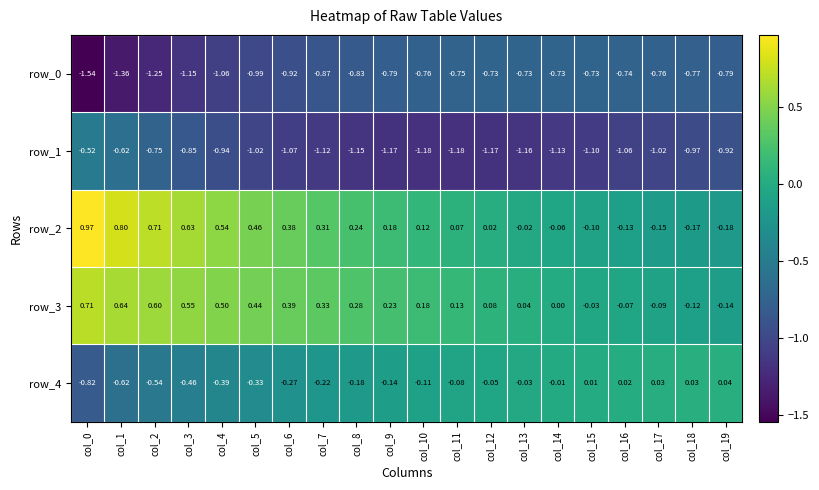

Which series changed the most between col_5 and col_8?

row_2